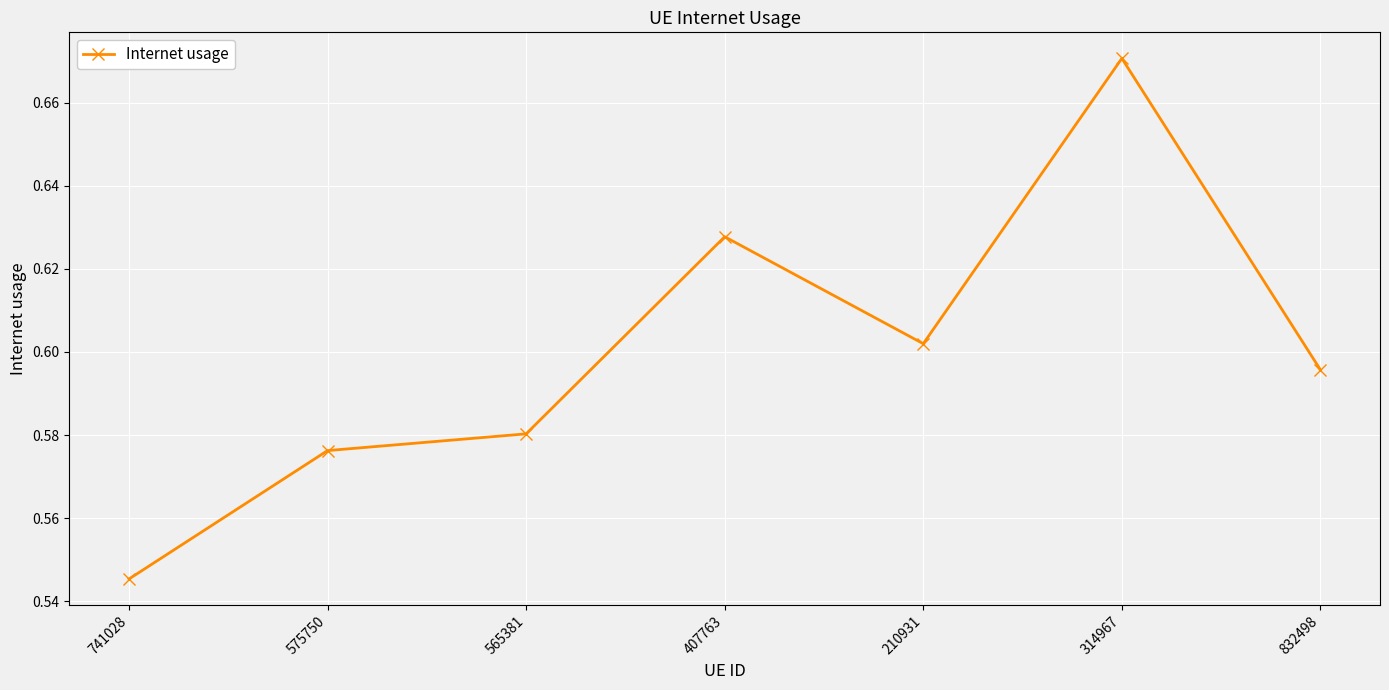

Is it true that the value at 741028 is 0.8?

False